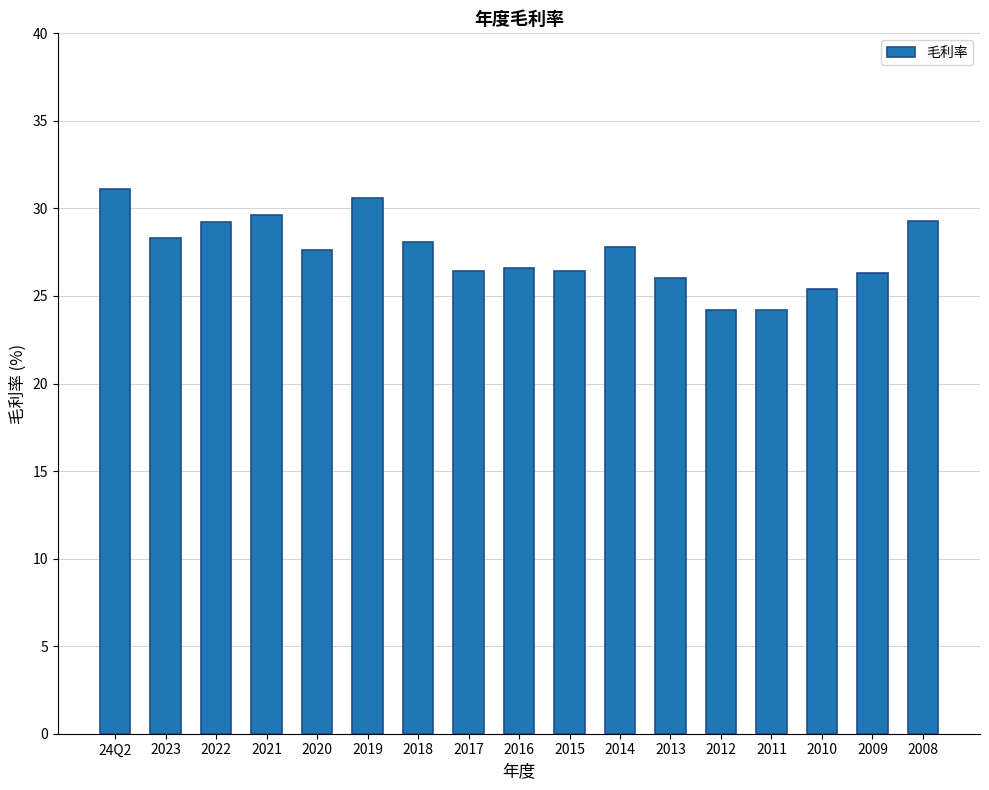

True or false: the data shows 8.2 at 2017.

False